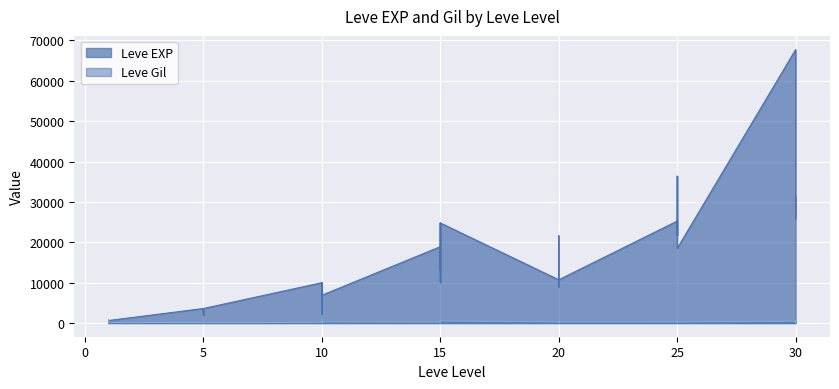

Which series ends up on top after the final intersection of Leve EXP and Leve Gil?

Leve EXP